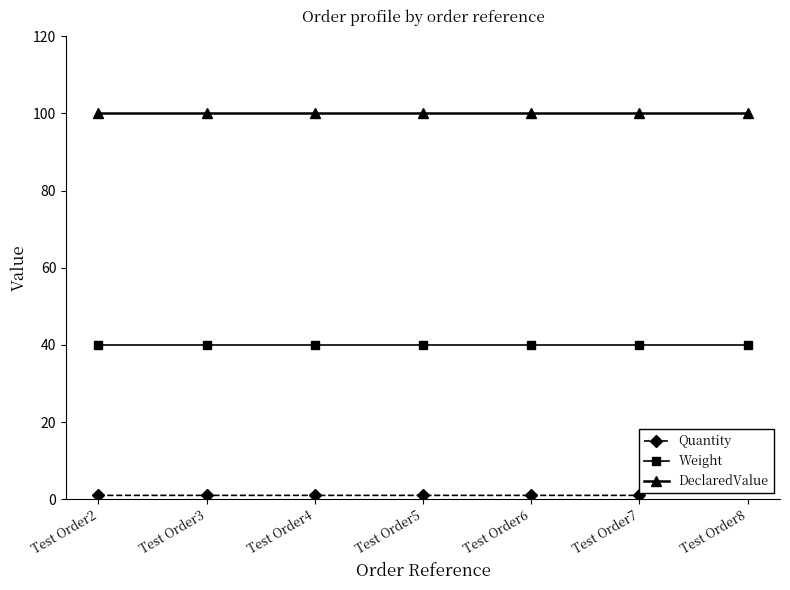

At which category is the sum across all series the highest?

Test Order8